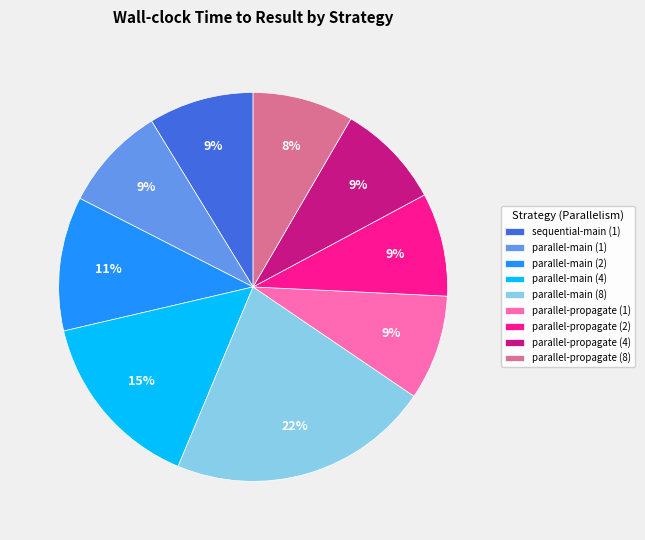

Is the sum of parallel-propagate (4) and parallel-propagate (1) greater than half?

No